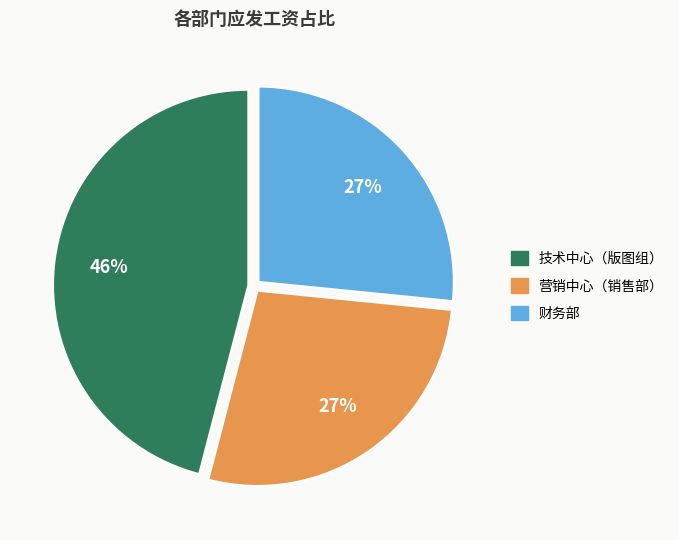

Is it true that 营销中心（销售部） is 36% of the pie?

False